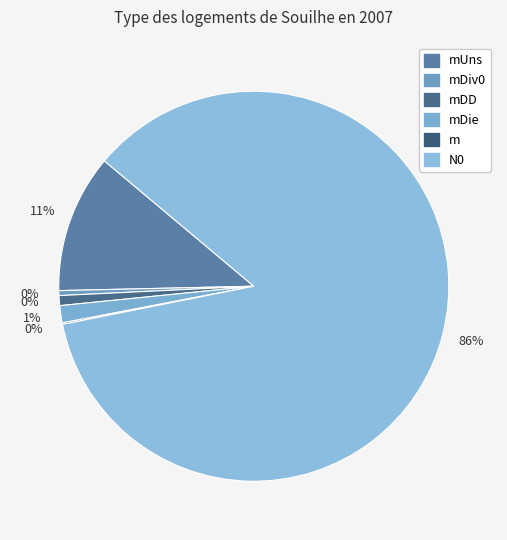

True or false: mDD accounts for 11% of the total.

False